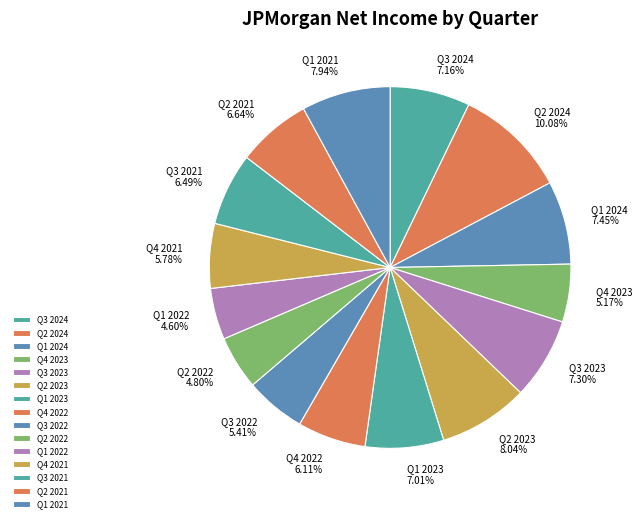

Does any single category account for the majority?

No